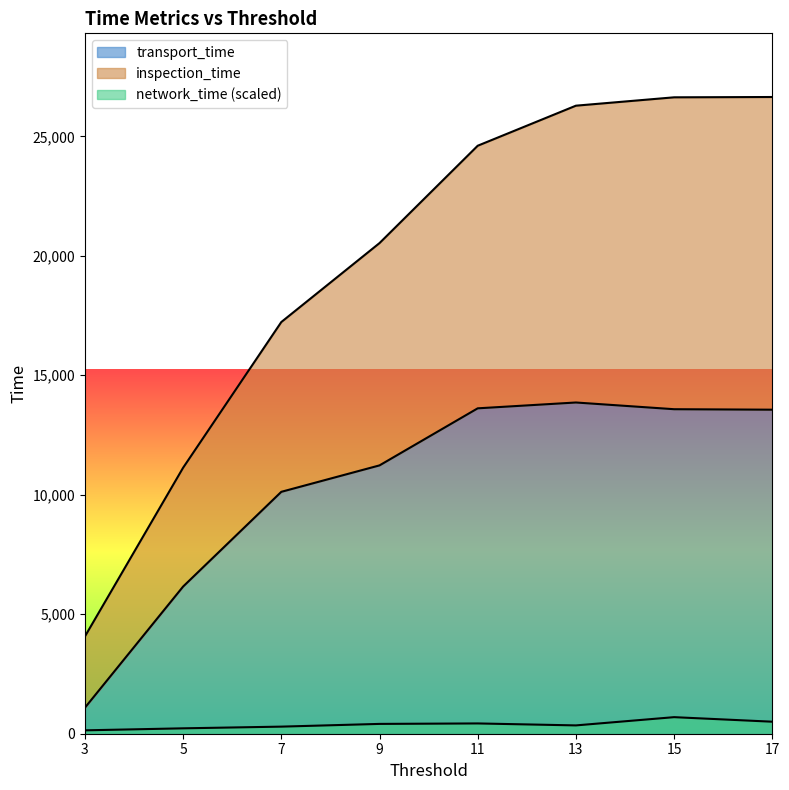

In network_time, how many points are higher than both neighbors (excluding endpoints)?

2